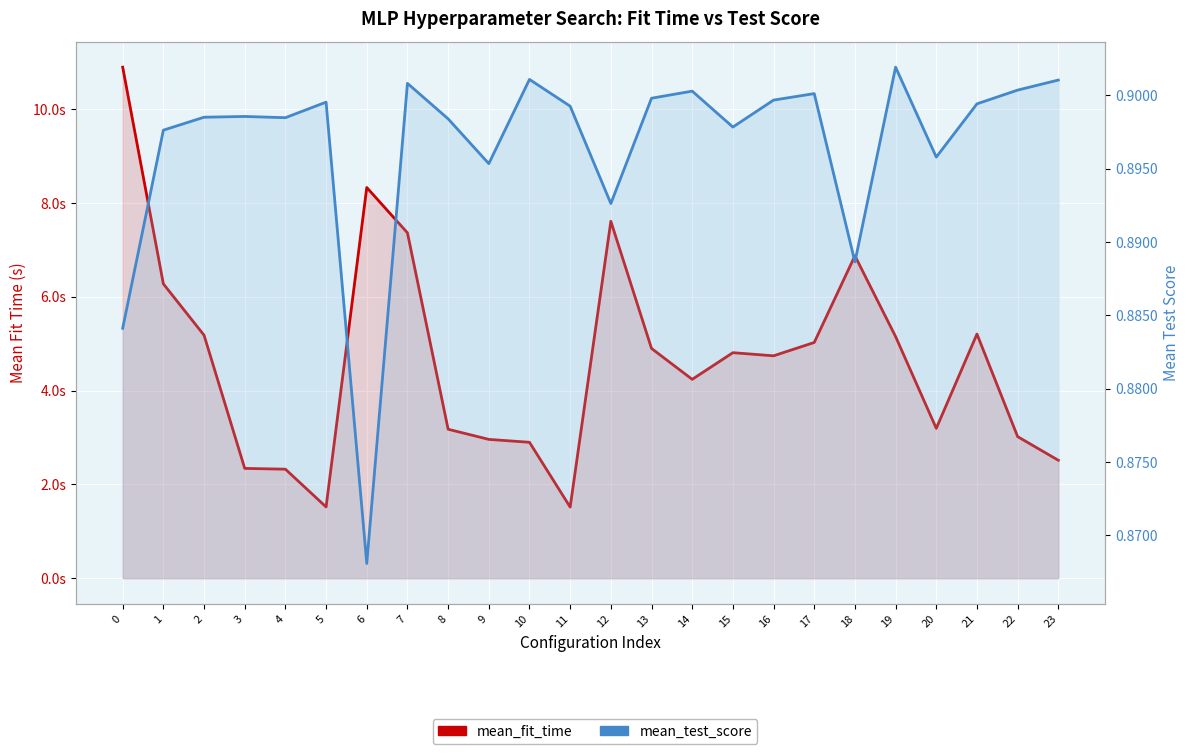

How many lines are shown in the chart?

2